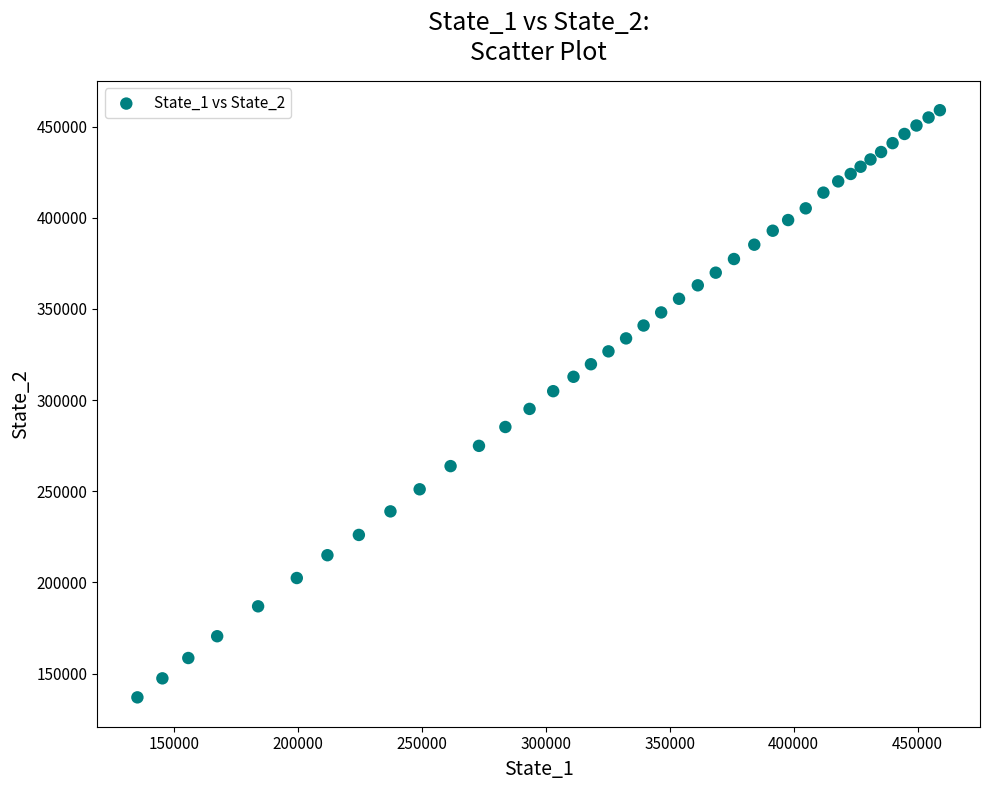

What is the range of X values (max minus min)?

323788.7